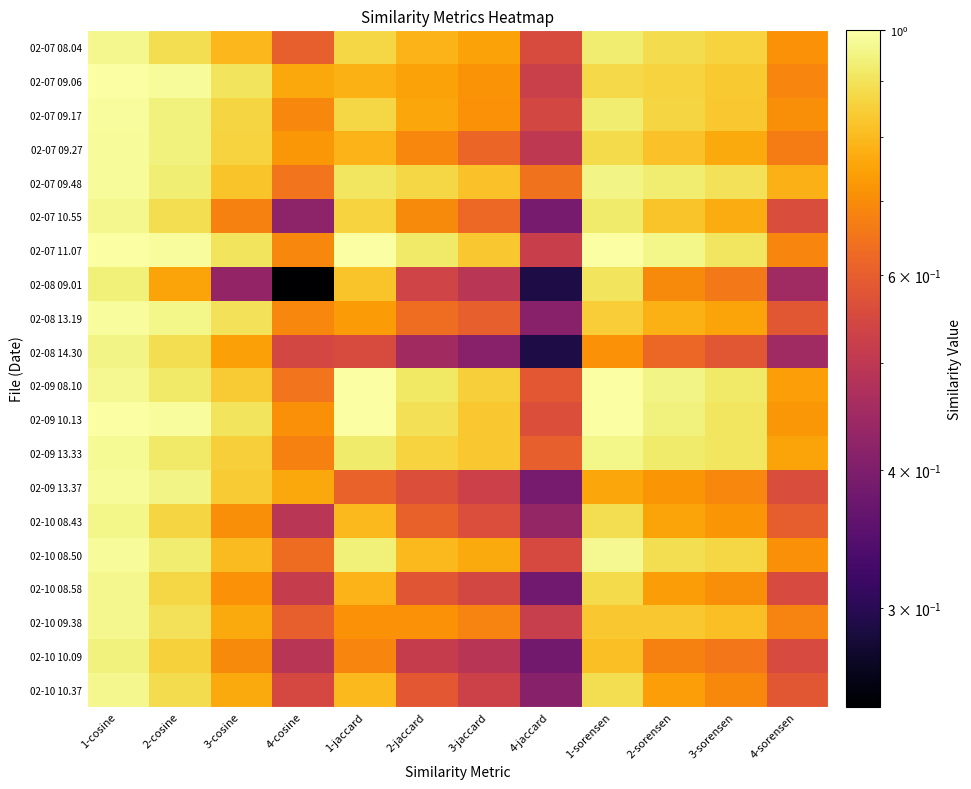

Reading left to right, extract all data points from this chart.

02-07 08.04: 1-cosine=1.0	2-cosine=0.9	3-cosine=0.8	4-cosine=0.6	1-jaccard=0.9	2-jaccard=0.8	3-jaccard=0.8	4-jaccard=0.6	1-sorensen=0.9	2-sorensen=0.9	3-sorensen=0.9	4-sorensen=0.7
02-07 09.06: 1-cosine=1.0	2-cosine=1.0	3-cosine=0.9	4-cosine=0.8	1-jaccard=0.8	2-jaccard=0.8	3-jaccard=0.7	4-jaccard=0.5	1-sorensen=0.9	2-sorensen=0.9	3-sorensen=0.8	4-sorensen=0.7
02-07 09.17: 1-cosine=1.0	2-cosine=0.9	3-cosine=0.9	4-cosine=0.7	1-jaccard=0.9	2-jaccard=0.8	3-jaccard=0.7	4-jaccard=0.5	1-sorensen=0.9	2-sorensen=0.9	3-sorensen=0.8	4-sorensen=0.7
02-07 09.27: 1-cosine=1.0	2-cosine=0.9	3-cosine=0.9	4-cosine=0.7	1-jaccard=0.8	2-jaccard=0.7	3-jaccard=0.6	4-jaccard=0.5	1-sorensen=0.9	2-sorensen=0.8	3-sorensen=0.8	4-sorensen=0.7
02-07 09.48: 1-cosine=1.0	2-cosine=0.9	3-cosine=0.8	4-cosine=0.6	1-jaccard=0.9	2-jaccard=0.9	3-jaccard=0.8	4-jaccard=0.6	1-sorensen=1.0	2-sorensen=0.9	3-sorensen=0.9	4-sorensen=0.8
02-07 10.55: 1-cosine=1.0	2-cosine=0.9	3-cosine=0.7	4-cosine=0.4	1-jaccard=0.9	2-jaccard=0.7	3-jaccard=0.6	4-jaccard=0.4	1-sorensen=0.9	2-sorensen=0.8	3-sorensen=0.8	4-sorensen=0.6
02-07 11.07: 1-cosine=1.0	2-cosine=1.0	3-cosine=0.9	4-cosine=0.7	1-jaccard=1.0	2-jaccard=0.9	3-jaccard=0.8	4-jaccard=0.5	1-sorensen=1.0	2-sorensen=1.0	3-sorensen=0.9	4-sorensen=0.7
02-08 09.01: 1-cosine=0.9	2-cosine=0.8	3-cosine=0.4	4-cosine=0.2	1-jaccard=0.8	2-jaccard=0.5	3-jaccard=0.5	4-jaccard=0.3	1-sorensen=0.9	2-sorensen=0.7	3-sorensen=0.7	4-sorensen=0.4
02-08 13.19: 1-cosine=1.0	2-cosine=1.0	3-cosine=0.9	4-cosine=0.7	1-jaccard=0.7	2-jaccard=0.6	3-jaccard=0.6	4-jaccard=0.4	1-sorensen=0.8	2-sorensen=0.8	3-sorensen=0.8	4-sorensen=0.6
02-08 14.30: 1-cosine=1.0	2-cosine=0.9	3-cosine=0.7	4-cosine=0.5	1-jaccard=0.6	2-jaccard=0.5	3-jaccard=0.4	4-jaccard=0.3	1-sorensen=0.7	2-sorensen=0.6	3-sorensen=0.6	4-sorensen=0.4
02-09 08.10: 1-cosine=1.0	2-cosine=0.9	3-cosine=0.8	4-cosine=0.6	1-jaccard=1.0	2-jaccard=0.9	3-jaccard=0.8	4-jaccard=0.6	1-sorensen=1.0	2-sorensen=1.0	3-sorensen=0.9	4-sorensen=0.7
02-09 10.13: 1-cosine=1.0	2-cosine=1.0	3-cosine=0.9	4-cosine=0.7	1-jaccard=1.0	2-jaccard=0.9	3-jaccard=0.8	4-jaccard=0.6	1-sorensen=1.0	2-sorensen=0.9	3-sorensen=0.9	4-sorensen=0.7
02-09 13.33: 1-cosine=1.0	2-cosine=0.9	3-cosine=0.9	4-cosine=0.7	1-jaccard=0.9	2-jaccard=0.9	3-jaccard=0.8	4-jaccard=0.6	1-sorensen=1.0	2-sorensen=0.9	3-sorensen=0.9	4-sorensen=0.8
02-09 13.37: 1-cosine=1.0	2-cosine=1.0	3-cosine=0.8	4-cosine=0.8	1-jaccard=0.6	2-jaccard=0.6	3-jaccard=0.5	4-jaccard=0.4	1-sorensen=0.8	2-sorensen=0.7	3-sorensen=0.7	4-sorensen=0.6
02-10 08.43: 1-cosine=1.0	2-cosine=0.9	3-cosine=0.7	4-cosine=0.5	1-jaccard=0.8	2-jaccard=0.6	3-jaccard=0.6	4-jaccard=0.4	1-sorensen=0.9	2-sorensen=0.8	3-sorensen=0.7	4-sorensen=0.6
02-10 08.50: 1-cosine=1.0	2-cosine=0.9	3-cosine=0.8	4-cosine=0.6	1-jaccard=0.9	2-jaccard=0.8	3-jaccard=0.8	4-jaccard=0.5	1-sorensen=1.0	2-sorensen=0.9	3-sorensen=0.9	4-sorensen=0.7
02-10 08.58: 1-cosine=1.0	2-cosine=0.9	3-cosine=0.7	4-cosine=0.5	1-jaccard=0.8	2-jaccard=0.6	3-jaccard=0.5	4-jaccard=0.4	1-sorensen=0.9	2-sorensen=0.7	3-sorensen=0.7	4-sorensen=0.6
02-10 09.38: 1-cosine=1.0	2-cosine=0.9	3-cosine=0.8	4-cosine=0.6	1-jaccard=0.7	2-jaccard=0.7	3-jaccard=0.7	4-jaccard=0.5	1-sorensen=0.8	2-sorensen=0.8	3-sorensen=0.8	4-sorensen=0.7
02-10 10.09: 1-cosine=0.9	2-cosine=0.9	3-cosine=0.7	4-cosine=0.5	1-jaccard=0.7	2-jaccard=0.5	3-jaccard=0.5	4-jaccard=0.4	1-sorensen=0.8	2-sorensen=0.7	3-sorensen=0.7	4-sorensen=0.6
02-10 10.37: 1-cosine=1.0	2-cosine=0.9	3-cosine=0.8	4-cosine=0.5	1-jaccard=0.8	2-jaccard=0.6	3-jaccard=0.5	4-jaccard=0.4	1-sorensen=0.9	2-sorensen=0.7	3-sorensen=0.7	4-sorensen=0.6